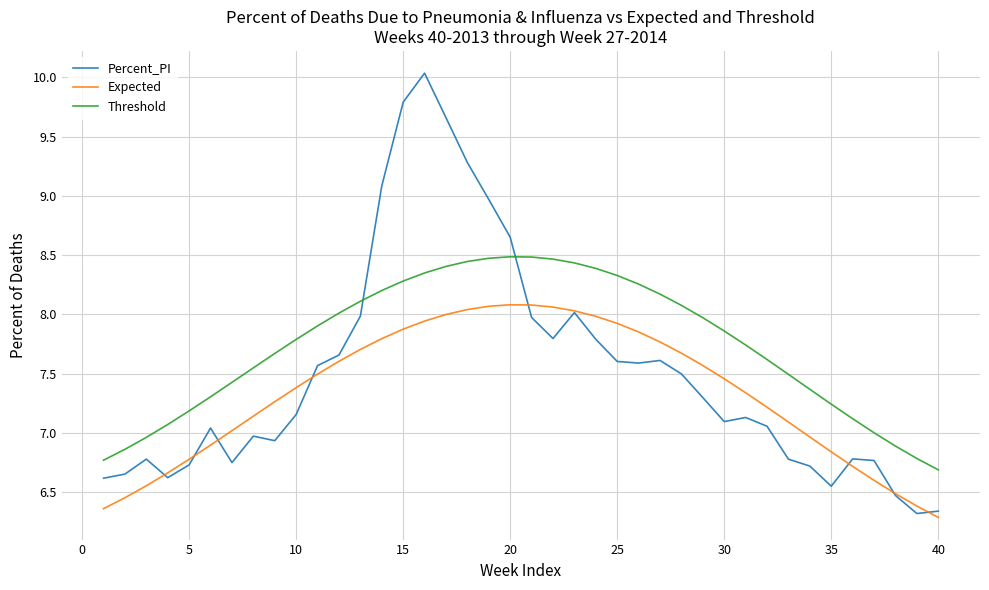

List the series in order of their peak value, lowest first.

Expected, Threshold, Percent_PI